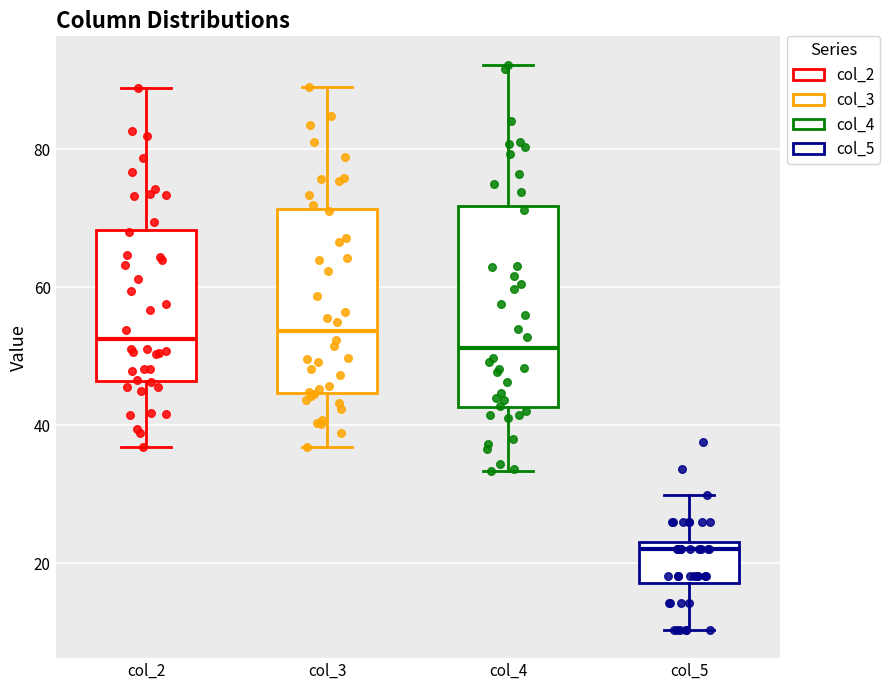

Reading left to right, read every box against the y-axis: the position of its median line, the range the box covers, and the ends of its whiskers. The values are not printed on the chart, so give them approximately, as read against the axis.

col_2: median 52, box 46 to 68, whiskers 36 to 88
col_3: median 54, box 44 to 72, whiskers 36 to 90
col_4: median 52, box 42 to 72, whiskers 34 to 92
col_5: median 22 (just below the box's upper edge), box 18 to 22, whiskers 10 to 30